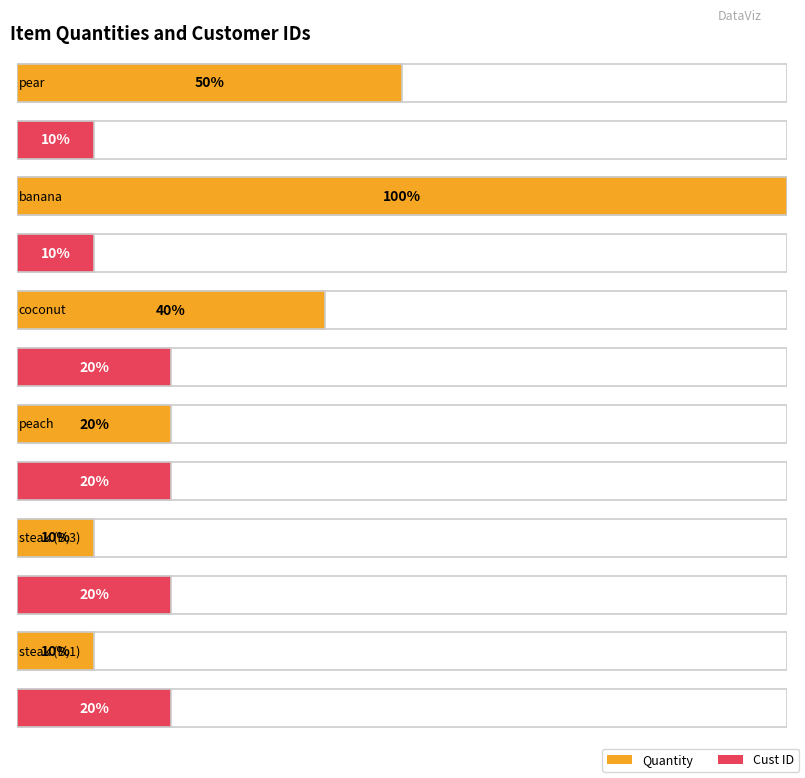

Reading left to right, what are all the values shown in this chart?

quantity: pear=5	banana=10	coconut=4	peach=2	steak (B,3)=1	steak (B,1)=1
custid: pear=1	banana=1	coconut=2	peach=2	steak (B,3)=2	steak (B,1)=2